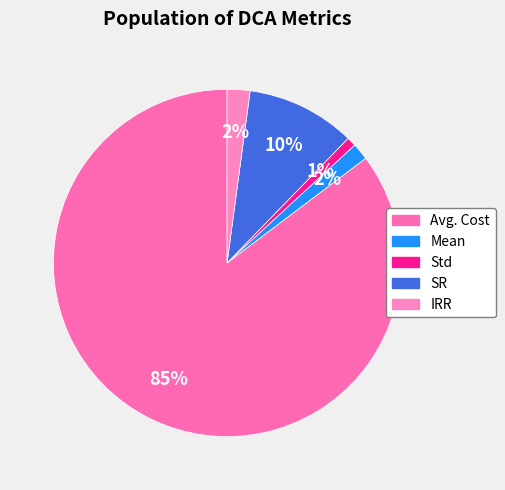

What portion of the pie excludes Avg. Cost?

14.7%